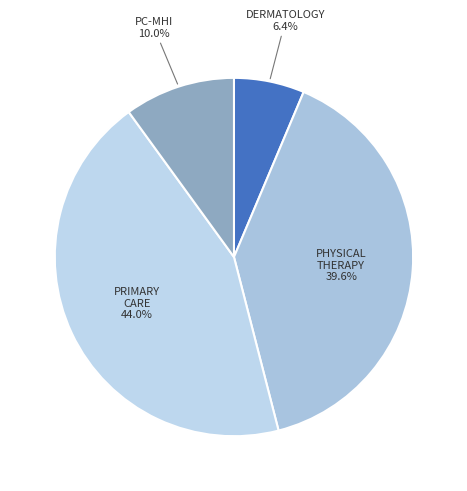

Does any single category account for the majority?

No